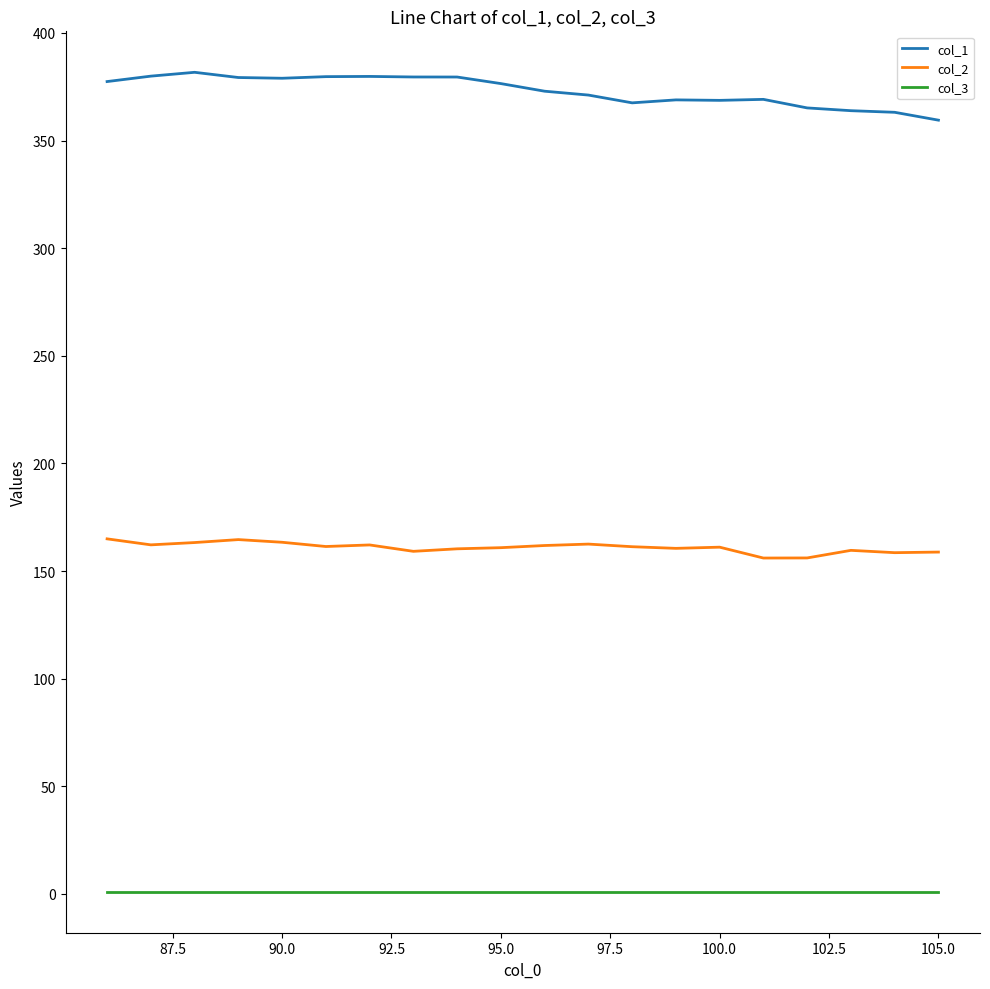

Rank the series by their maximum value, from lowest to highest.

col_3, col_2, col_1